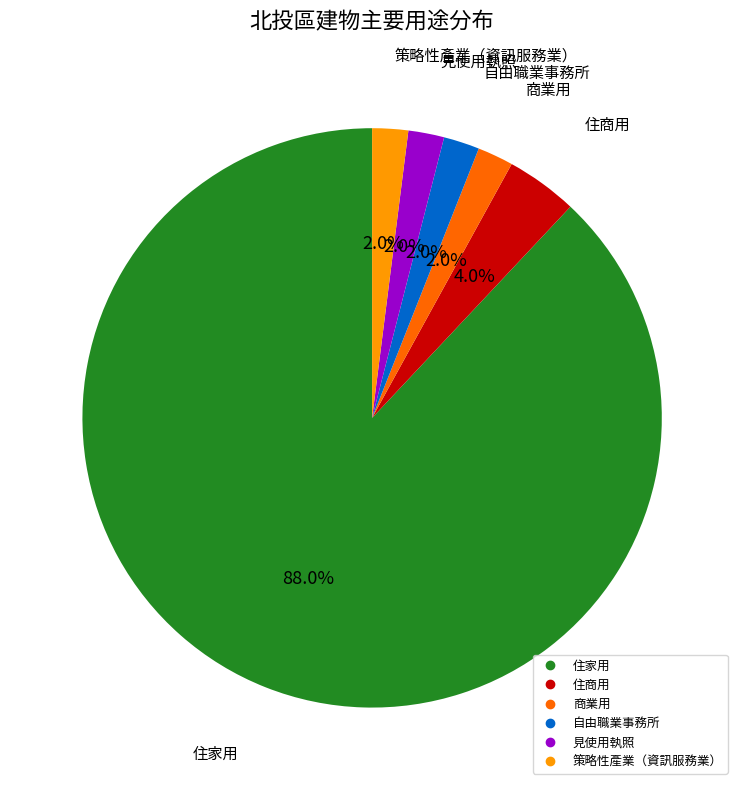

Is it true that 自由職業事務所 is 2% of the pie?

True